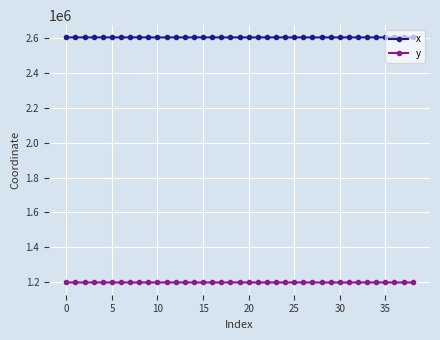

Is this an area chart (filled region under the line)?

No